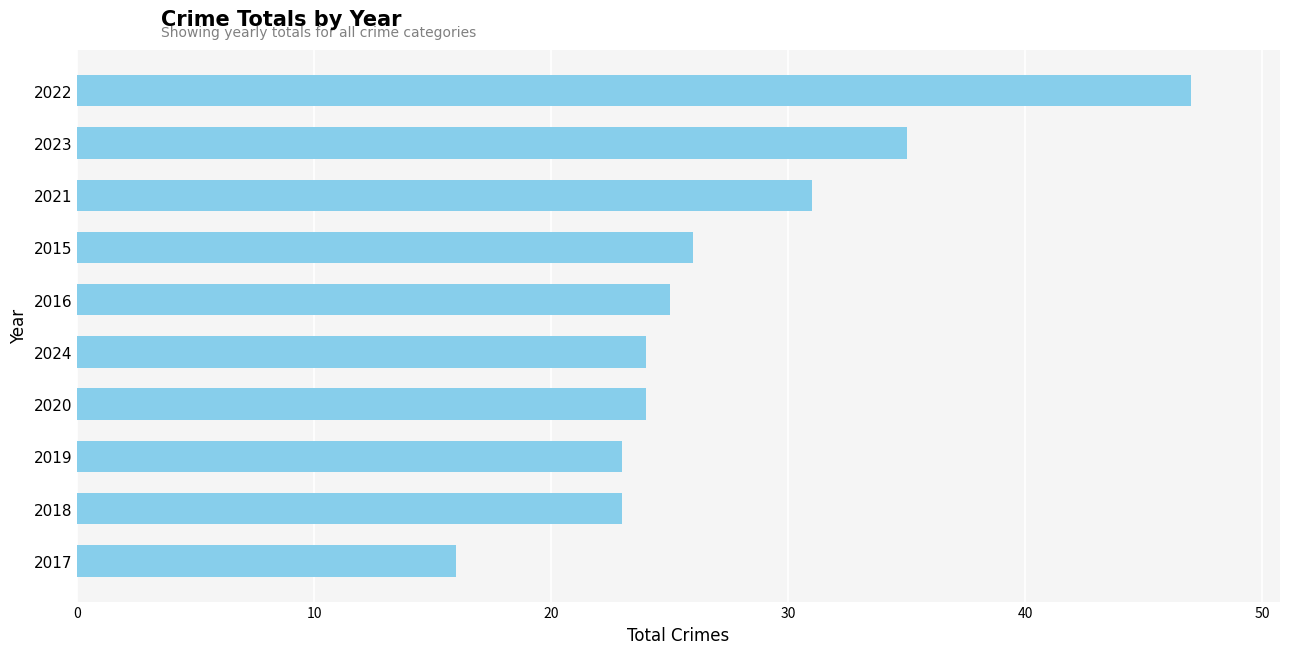

Which has a higher value, 2024 or 2021?

2021